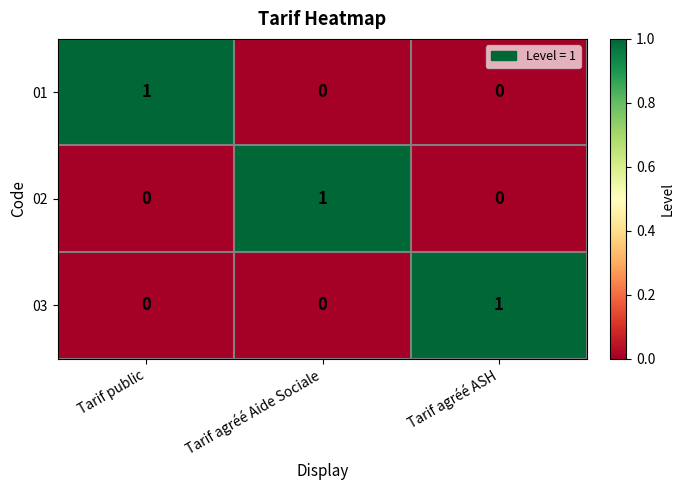

At how many categories does at least one series exceed 0?

3